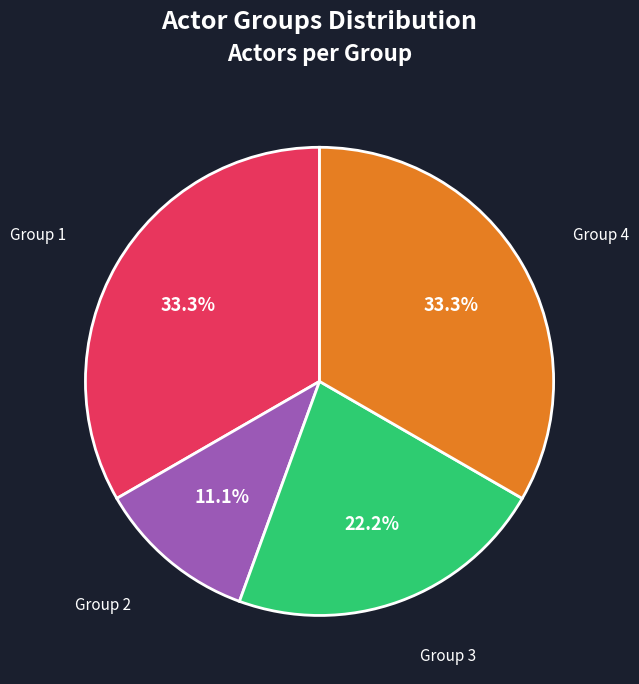

Is there a majority slice in this chart?

No